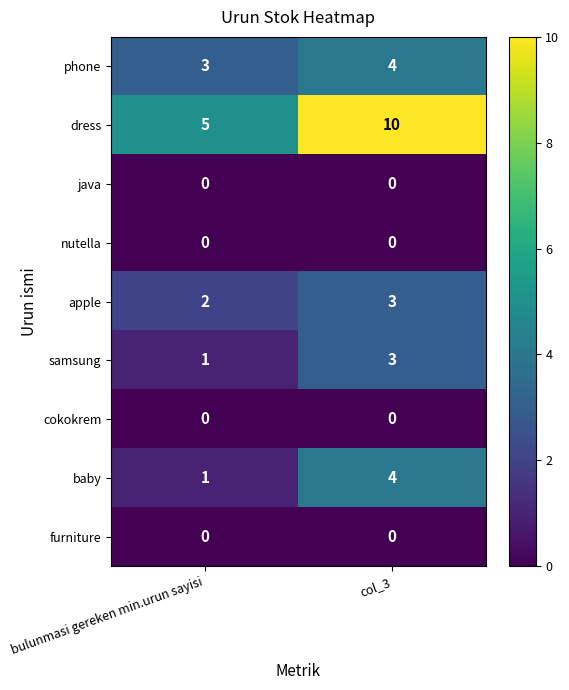

True or false: samsung has a value of 4 at col_3.

False